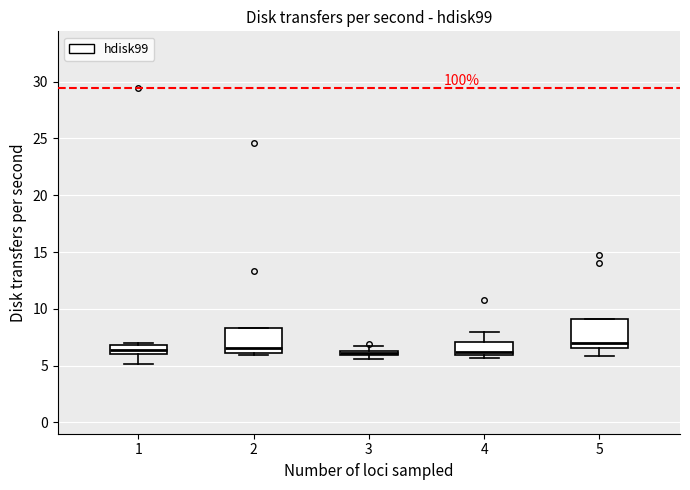

Where is the lower edge of the box at x = 1 on the y-axis? The values are not printed on the chart, so give them approximately, as read against the axis.

6.0